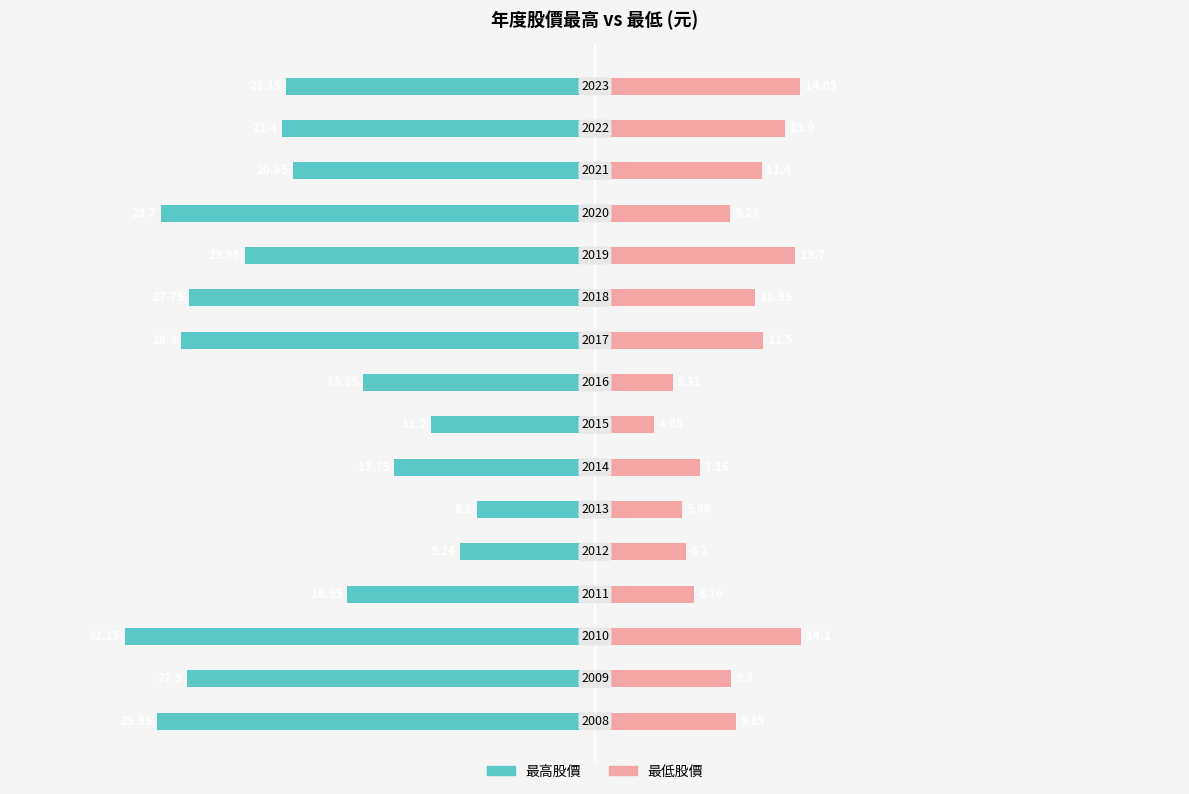

Reading right to left, transcribe all the data shown in this chart.

最高股價: 15=-21.1	14=-21.4	13=-20.6	12=-29.7	11=-23.9	10=-27.8	9=-28.3	8=-15.8	7=-11.2	6=-13.8	5=-8.1	4=-9.2	3=-16.9	2=-32.1	1=-27.9	0=-29.9
最低股價: 15=14.1	14=13.0	13=11.4	12=9.2	11=13.7	10=10.9	9=11.5	8=5.3	7=4.0	6=7.2	5=6.0	4=6.2	3=6.8	2=14.1	1=9.3	0=9.7